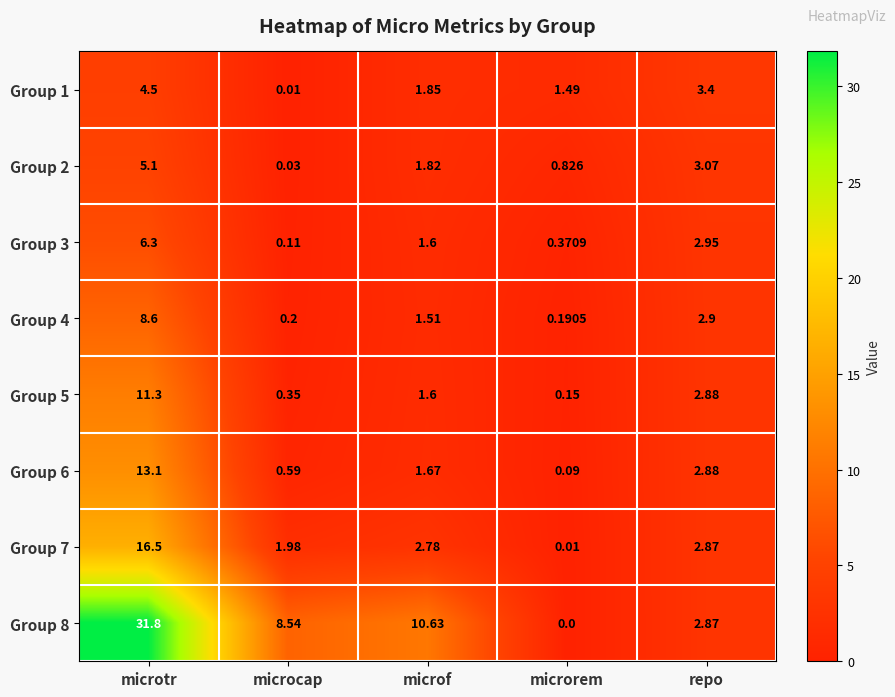

At which category is the sum across all series the highest?

microtr